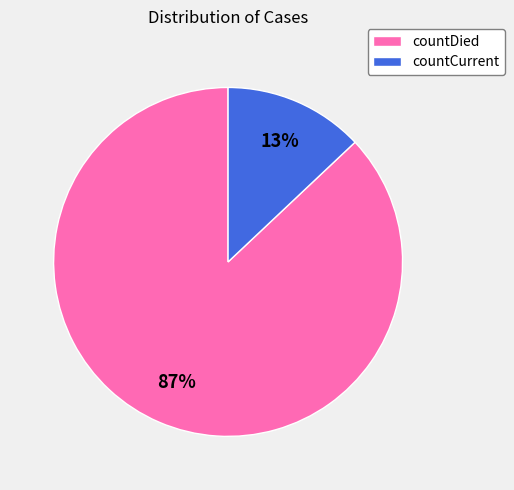

To the nearest percent, what is the combined percentage of countDied and countCurrent?

100%